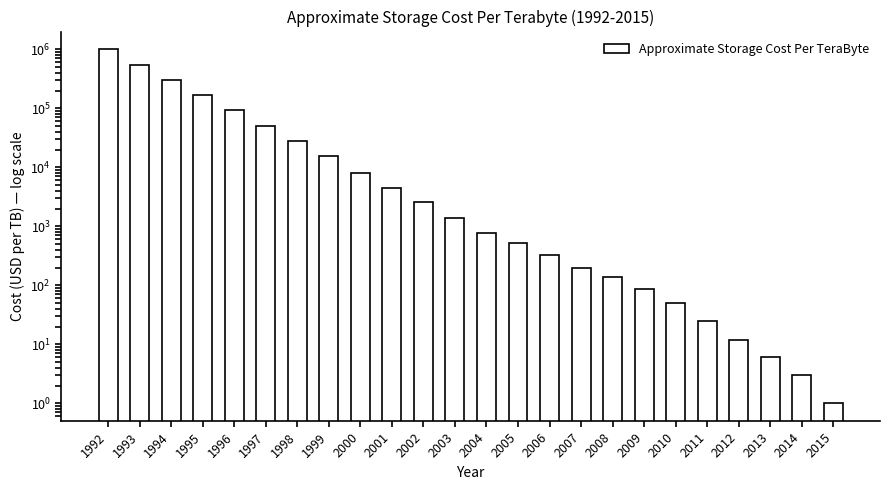

Does the chart contain any negative values?

No